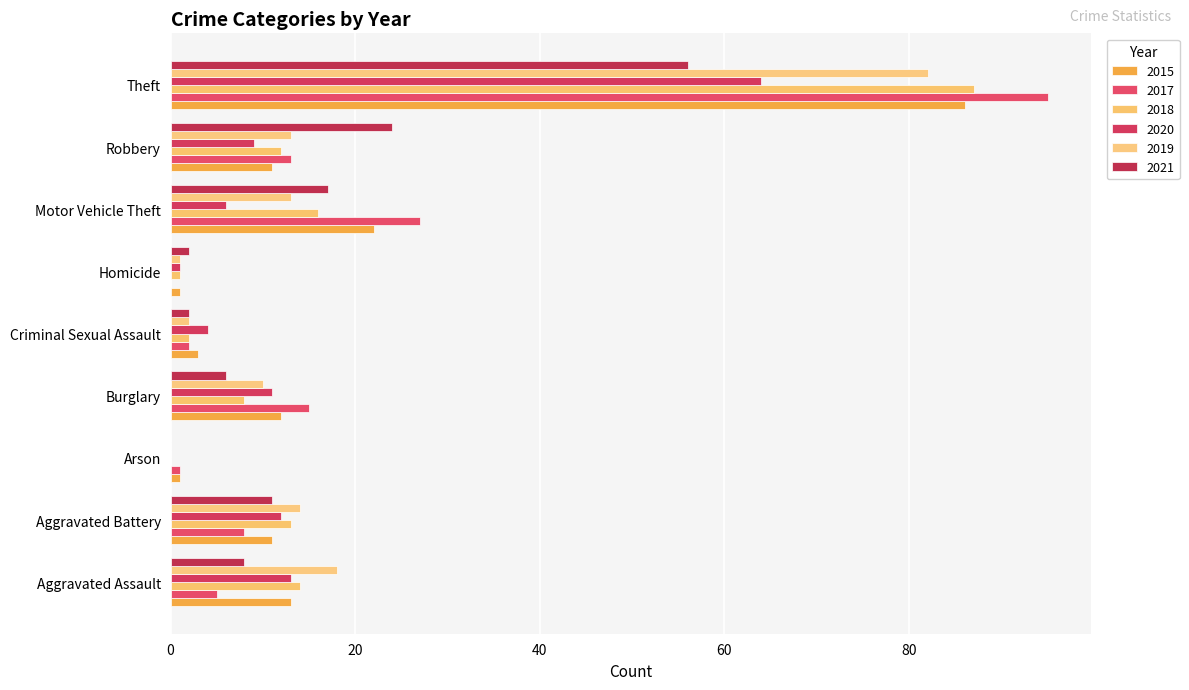

What are all the series names shown in the legend?

2015, 2017, 2018, 2020, 2019, 2021